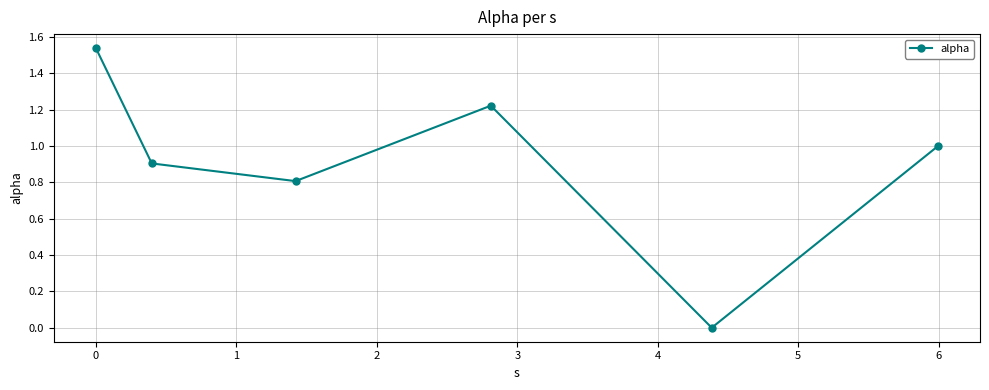

What is the sum of all values?

5.5